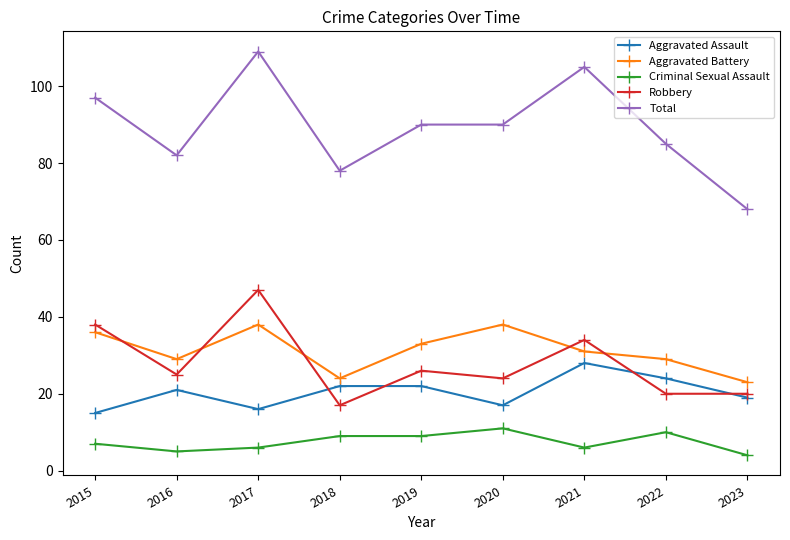

Is it true that Criminal Sexual Assault equals 5 at 2016?

True